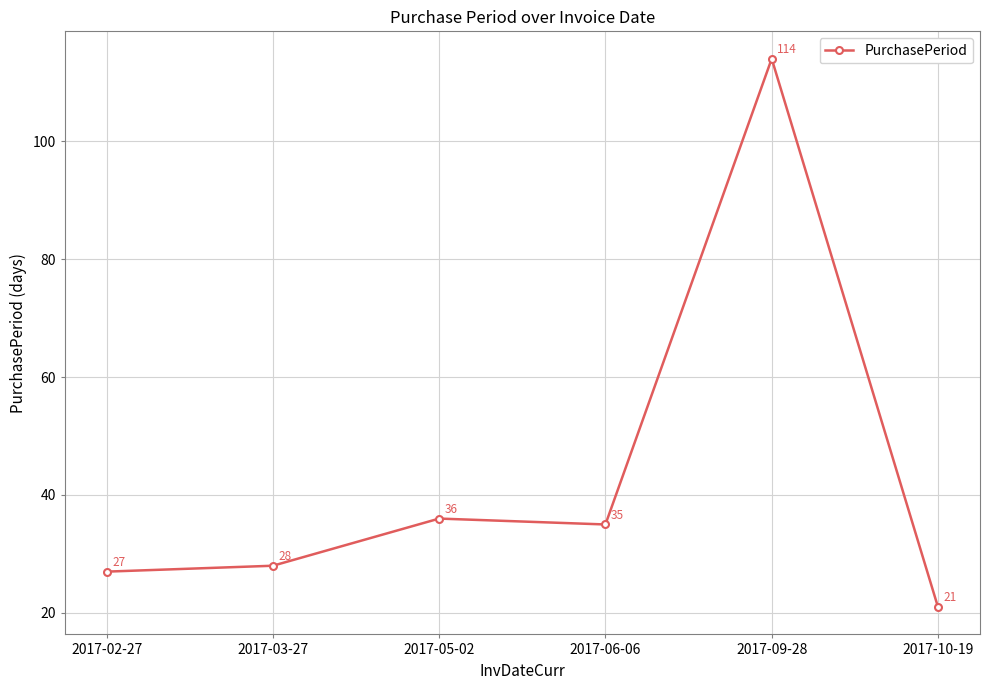

Reading right to left, transcribe all the data shown in this chart.

21	114	35	36	28	27